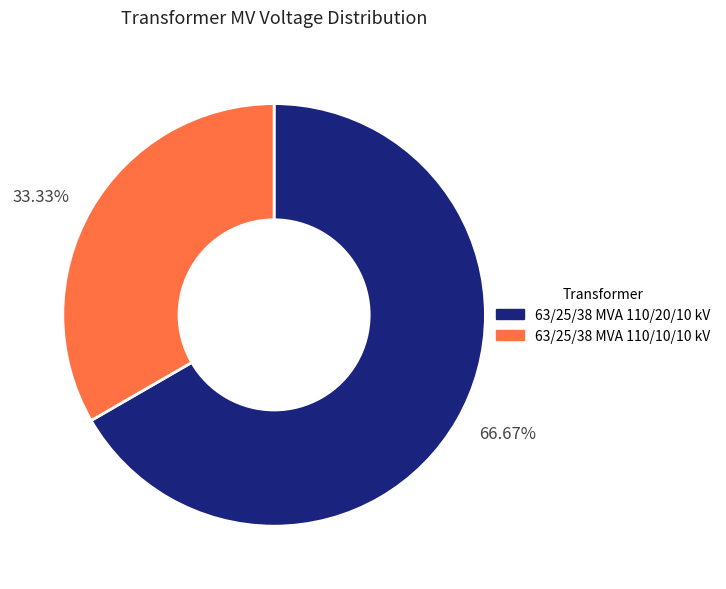

How many slices are in this pie chart?

2